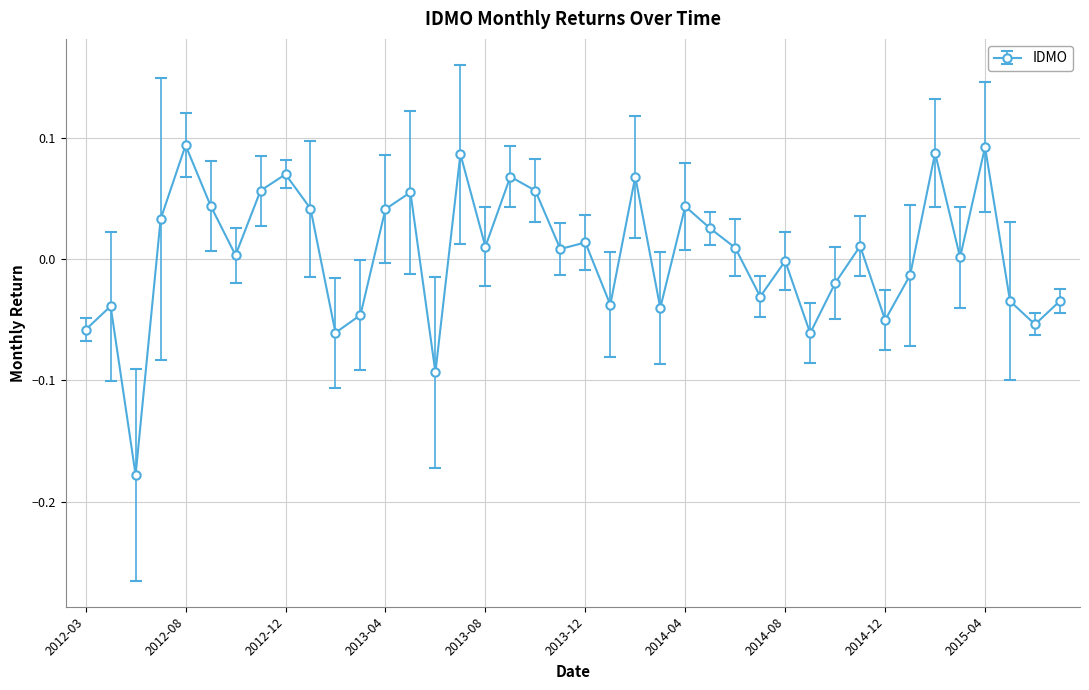

True or false: the data has more than 1 interior local peaks.

True